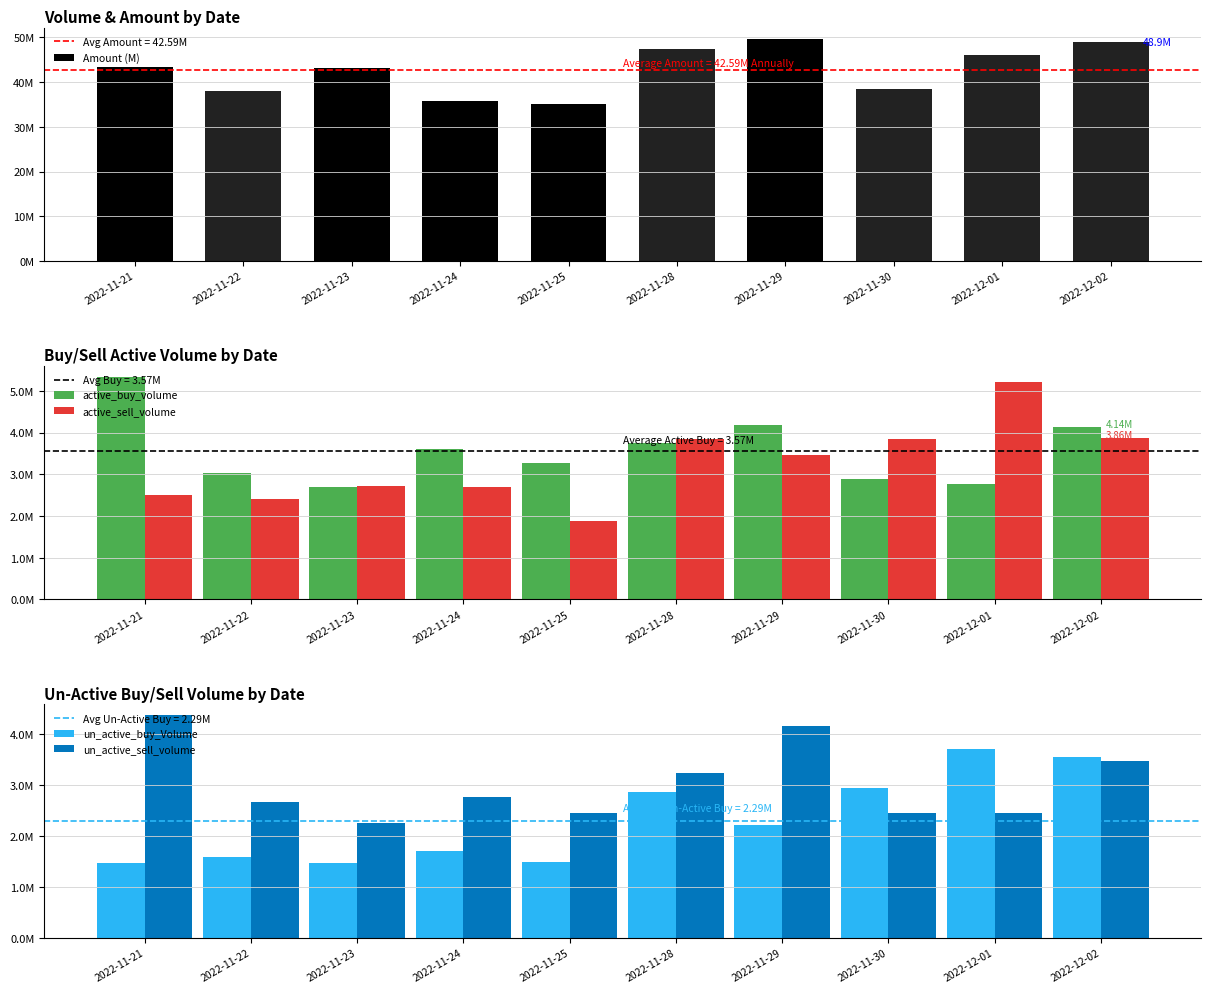

Is the value of un_active_buy_Volume at 2022-12-01 greater than the value of un_active_sell_volume at 2022-11-22?

Yes